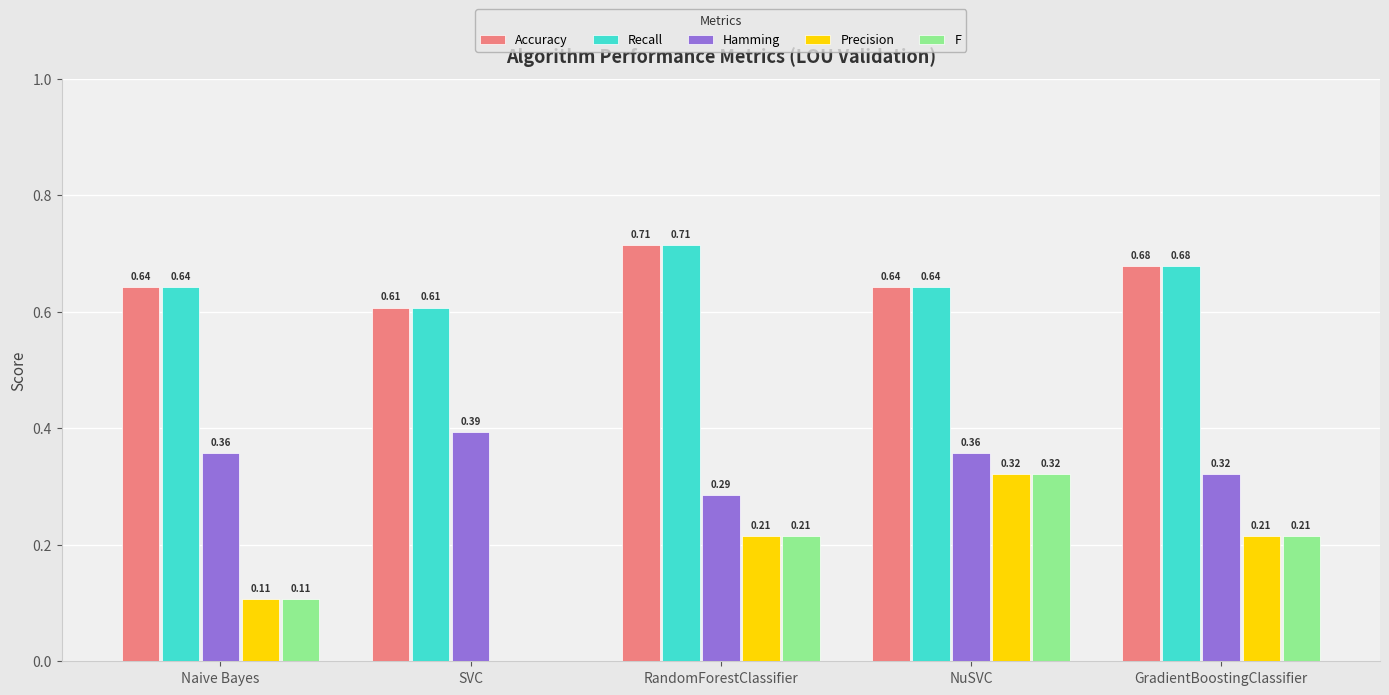

Does the chart contain stacked bars?

No